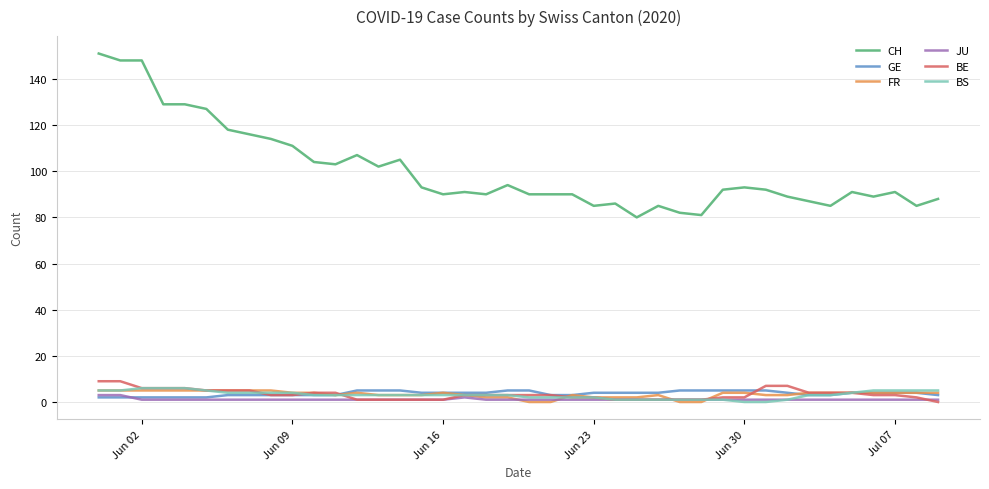

True or false: CH and FR cross at least once.

False